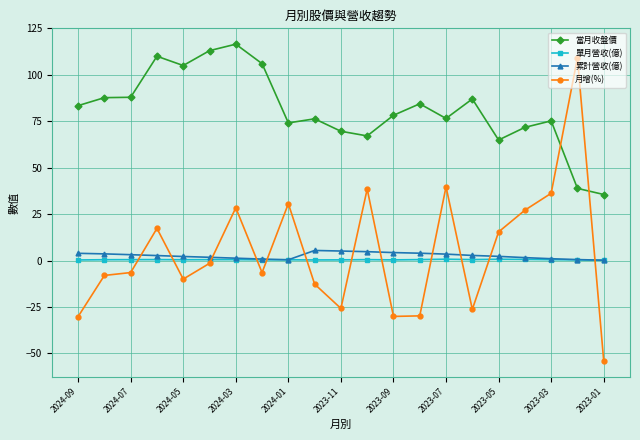

True or false: 單月營收(億) has more than 1 interior local peaks.

True